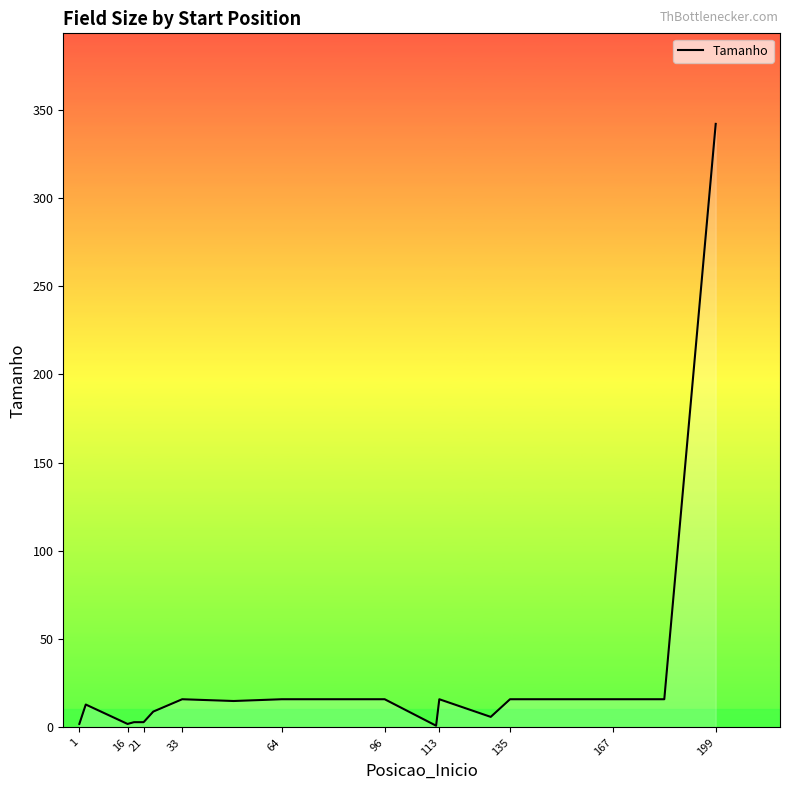

What is the difference between the maximum and minimum values?

341